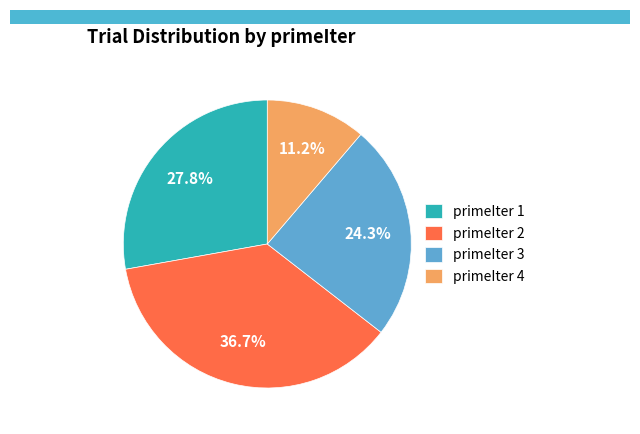

What portion of the pie excludes primeIter 2?

63.3%